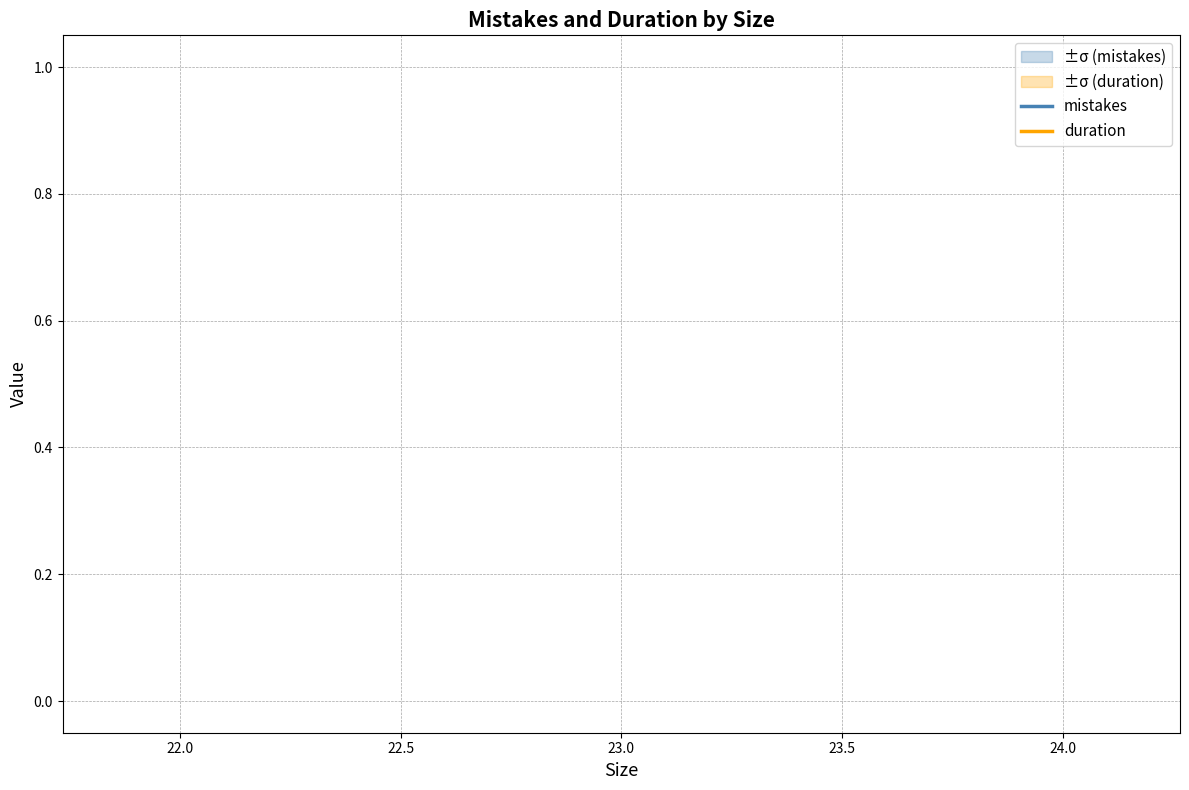

The mistakes series shows 0 at 23.0. True or false?

False